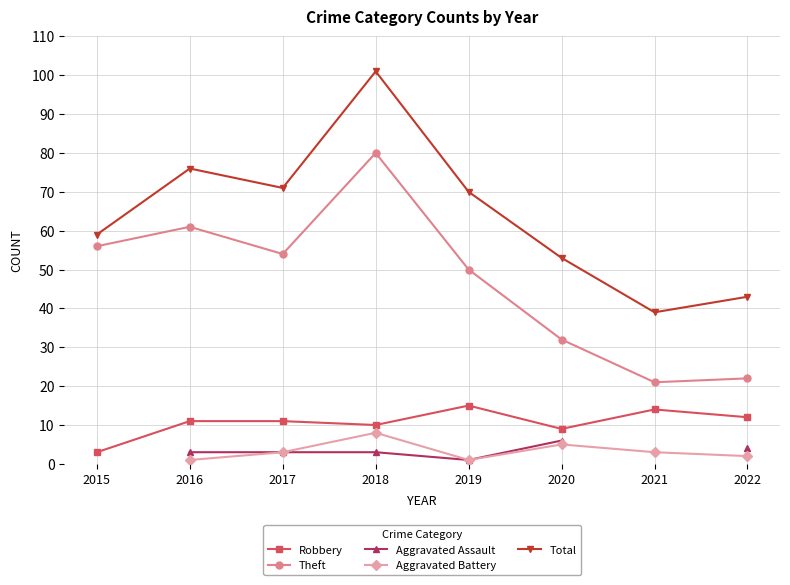

Is it true that Total equals 70.0 at 2019?

True